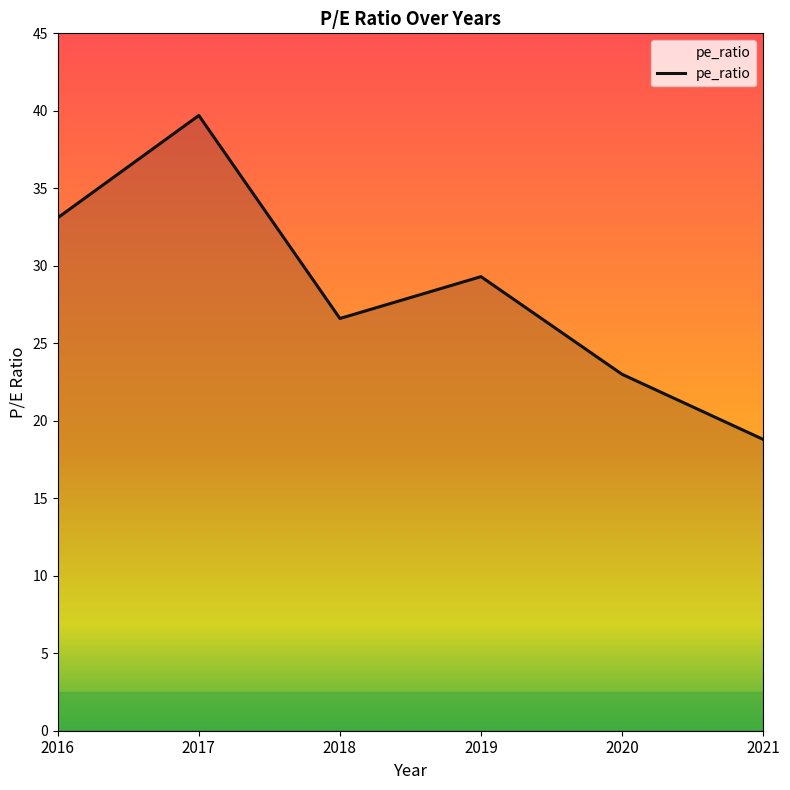

Read the value at 2017.

39.7